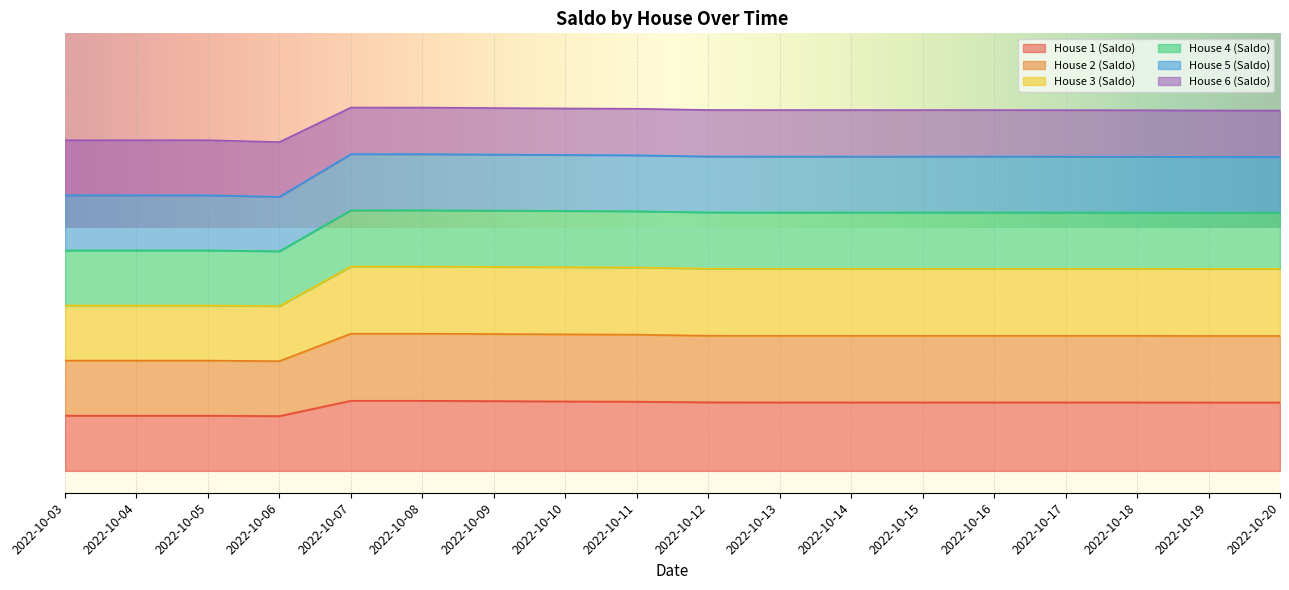

Which category has the highest value across all series?

2022-10-07